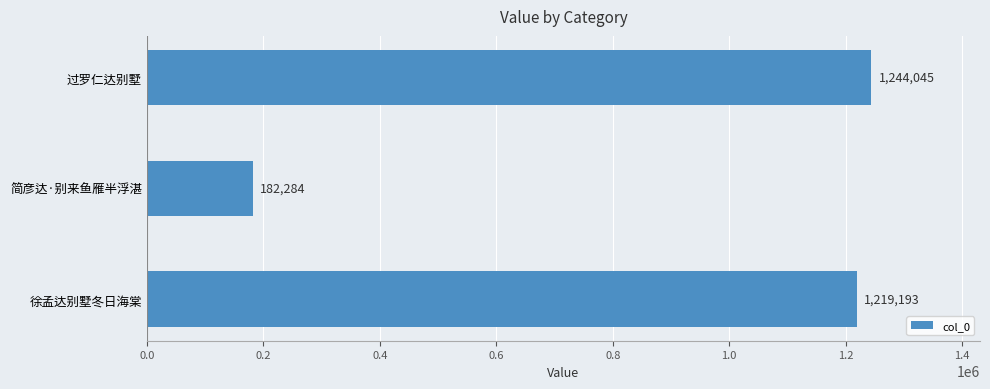

How many values are below 1219193?

1